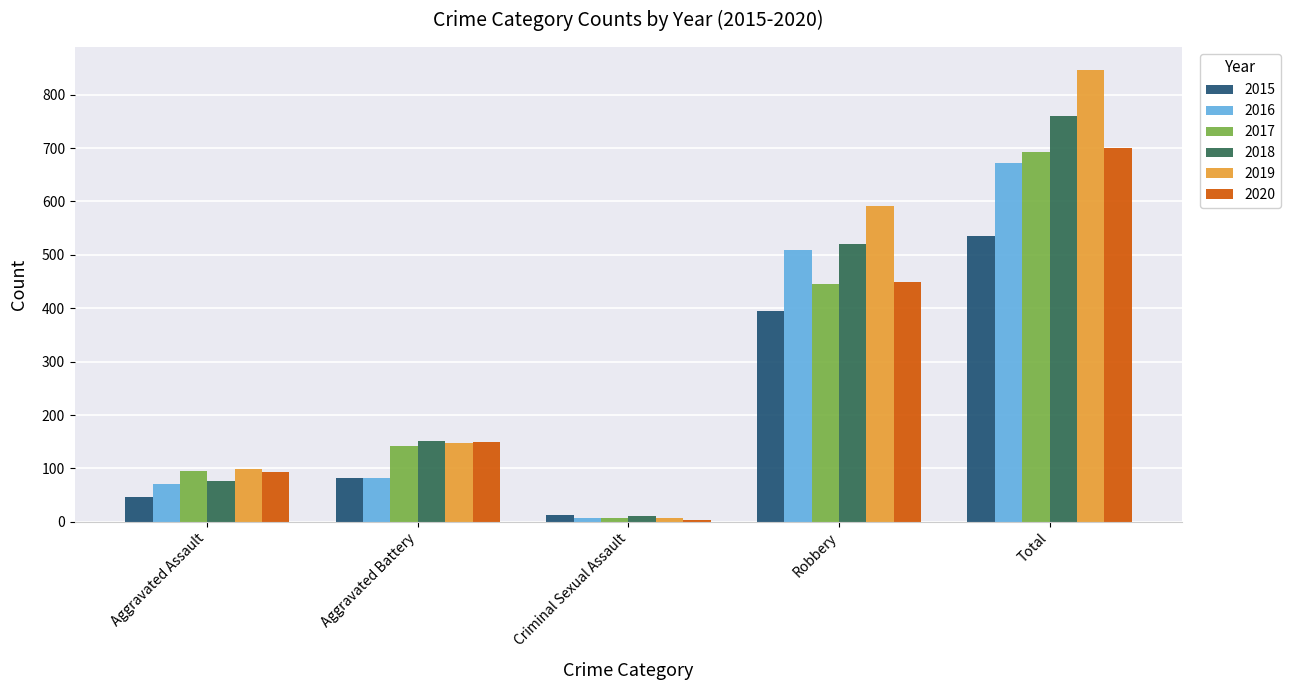

Is it true that 2018 equals 761 at Total?

True